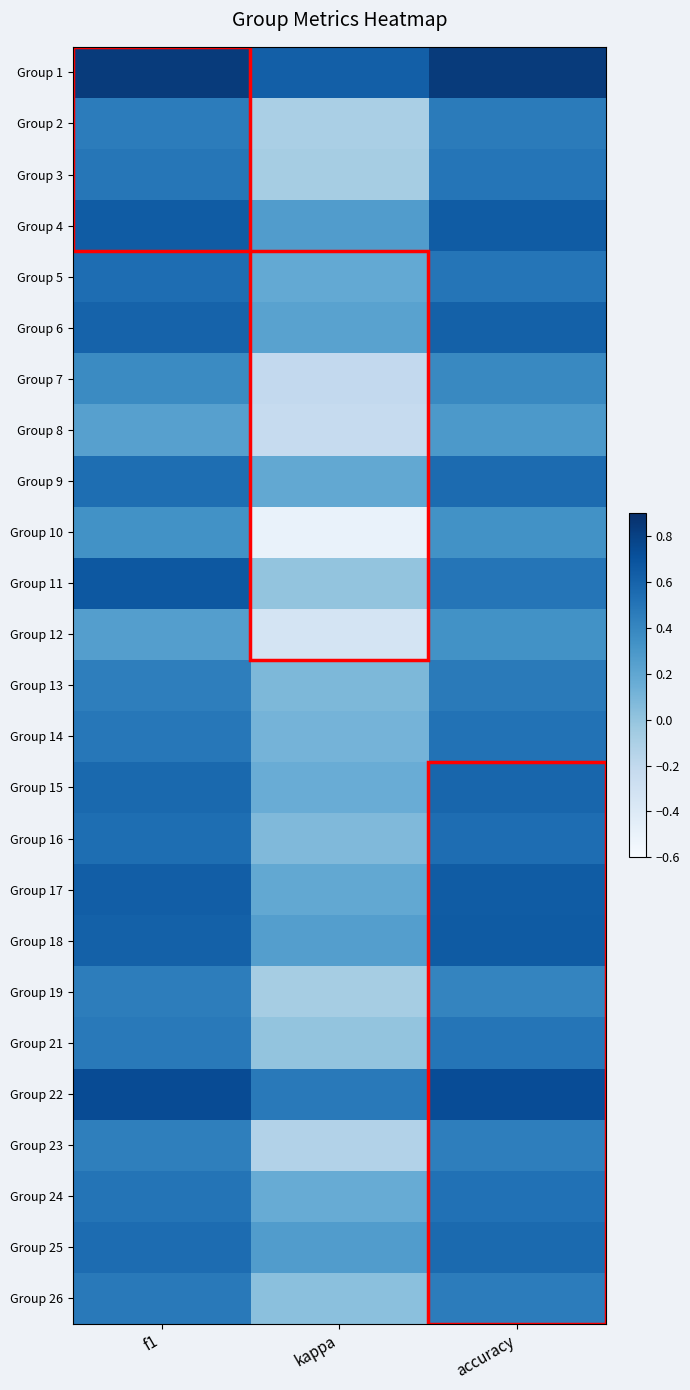

What is the total value across all series at kappa?

1.6